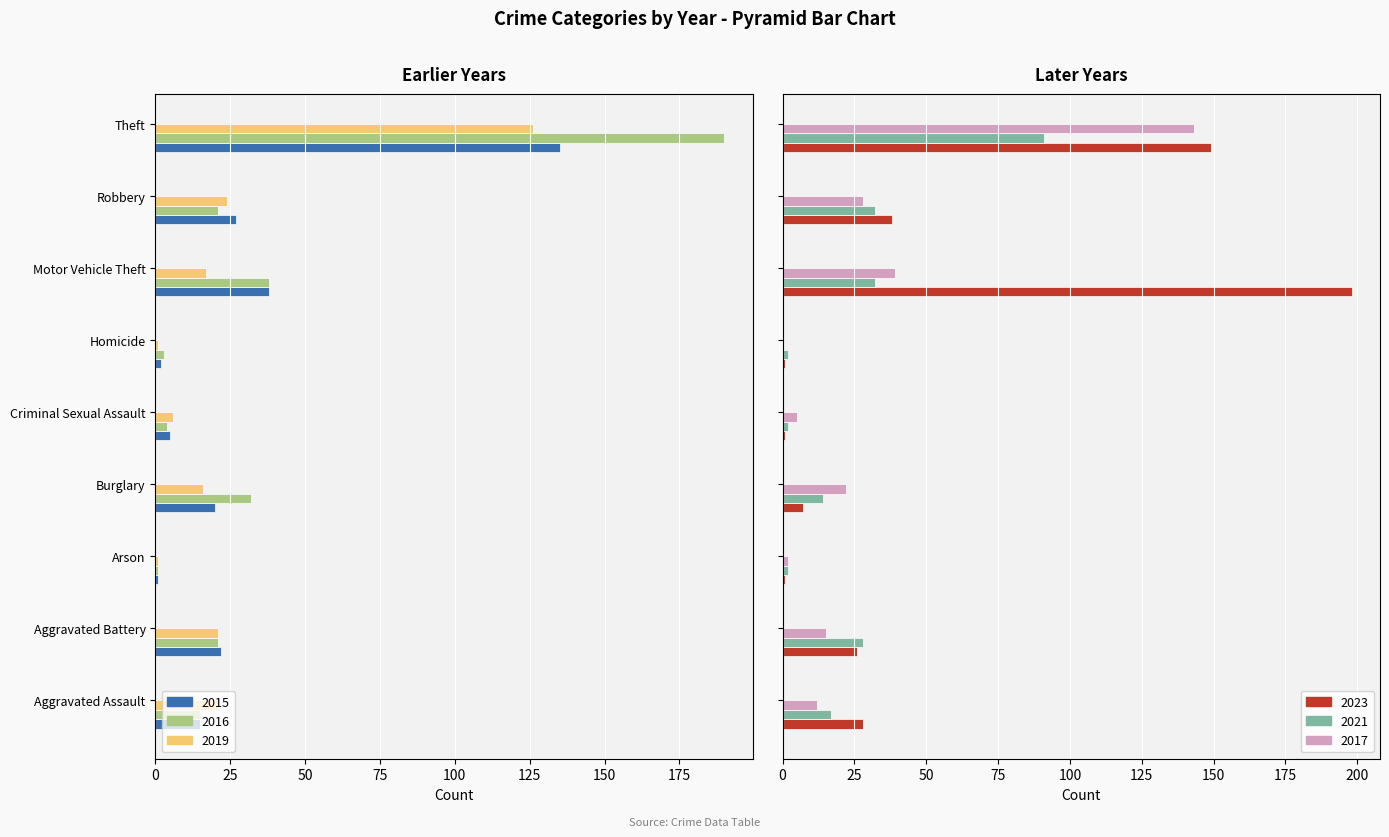

What is the highest value of the 2021 series?

91